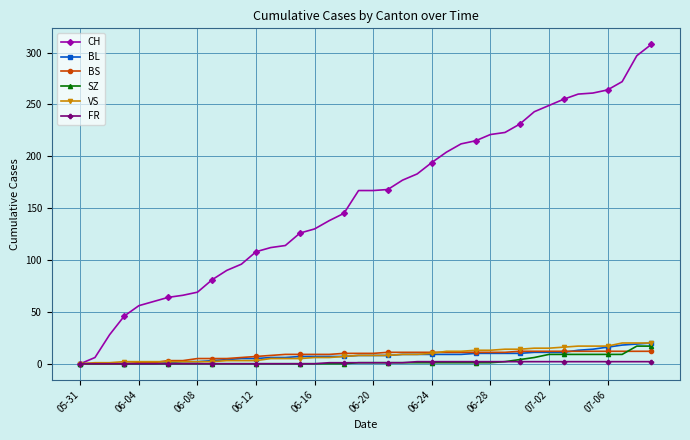

What is the maximum value shown in the chart?

308